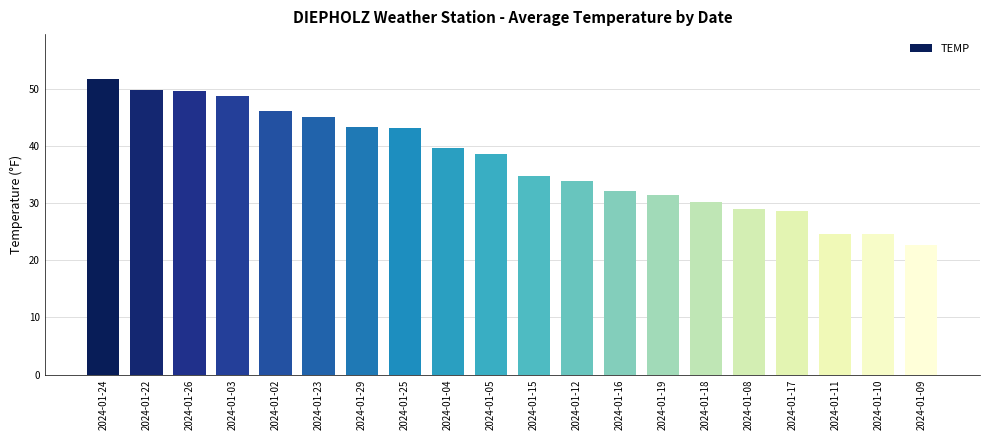

What is the minimum value shown in the chart?

22.6